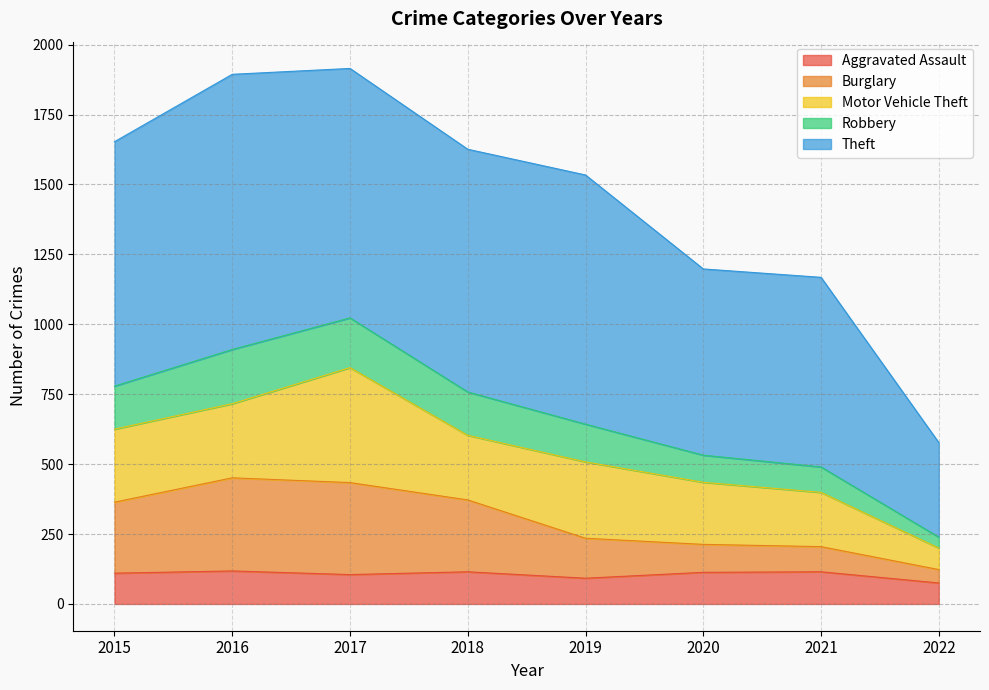

Where does the Burglary series first go above 364?

2016